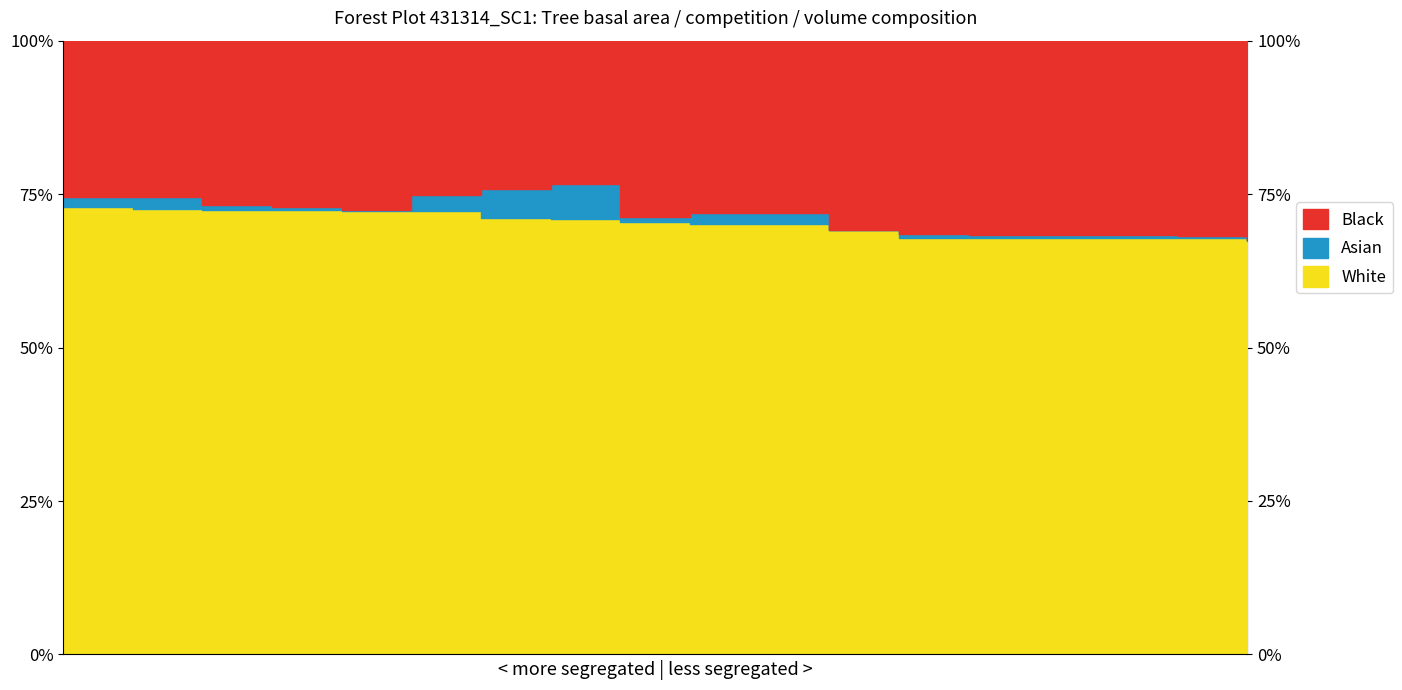

How many lines are shown in the chart?

3